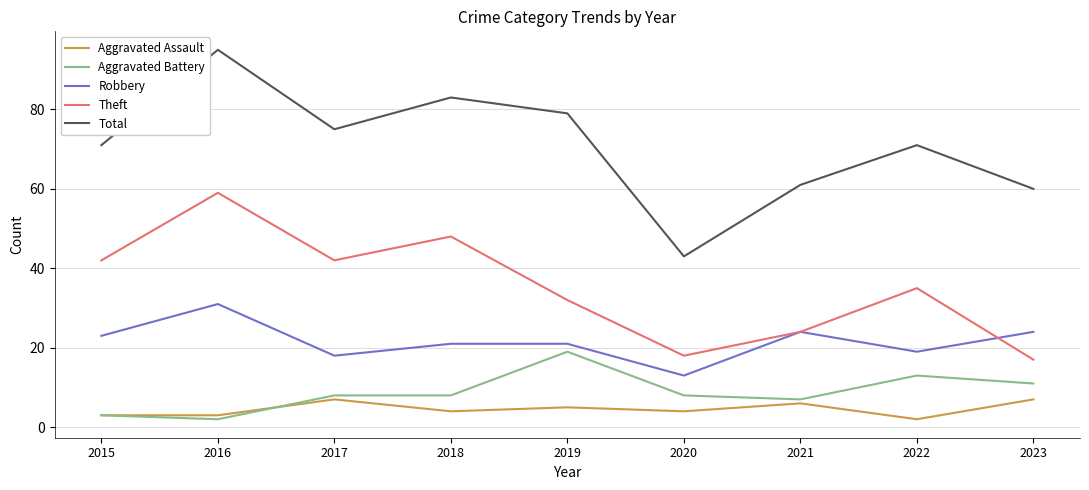

What is the spread (max minus min) of values at 2018?

79